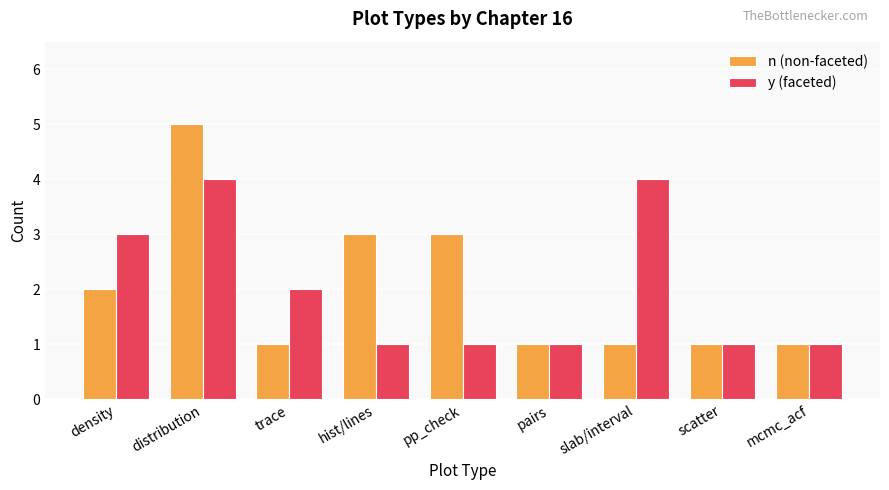

True or false: y (faceted) has a value of 4 at density.

False